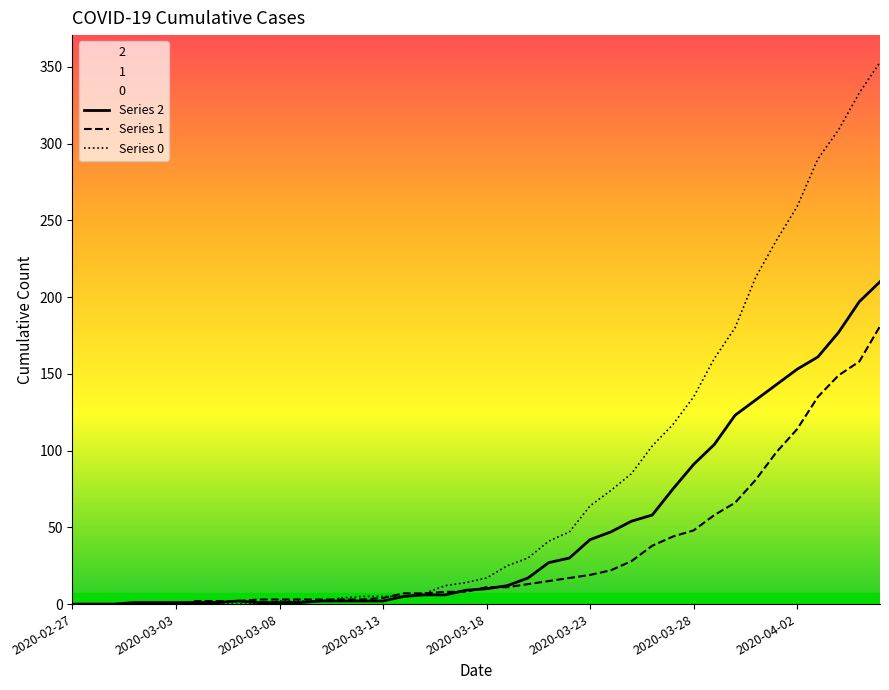

How many distinct data groups are displayed?

3